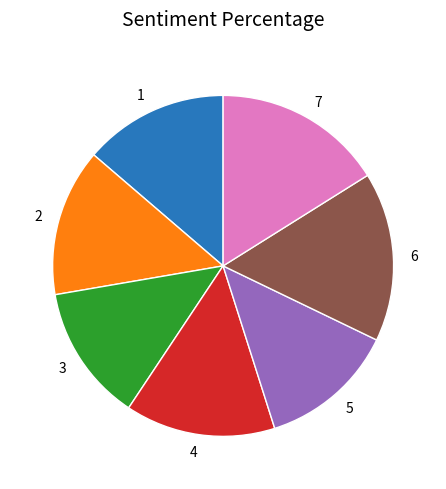

Does 5 account for over 50% of the chart?

No